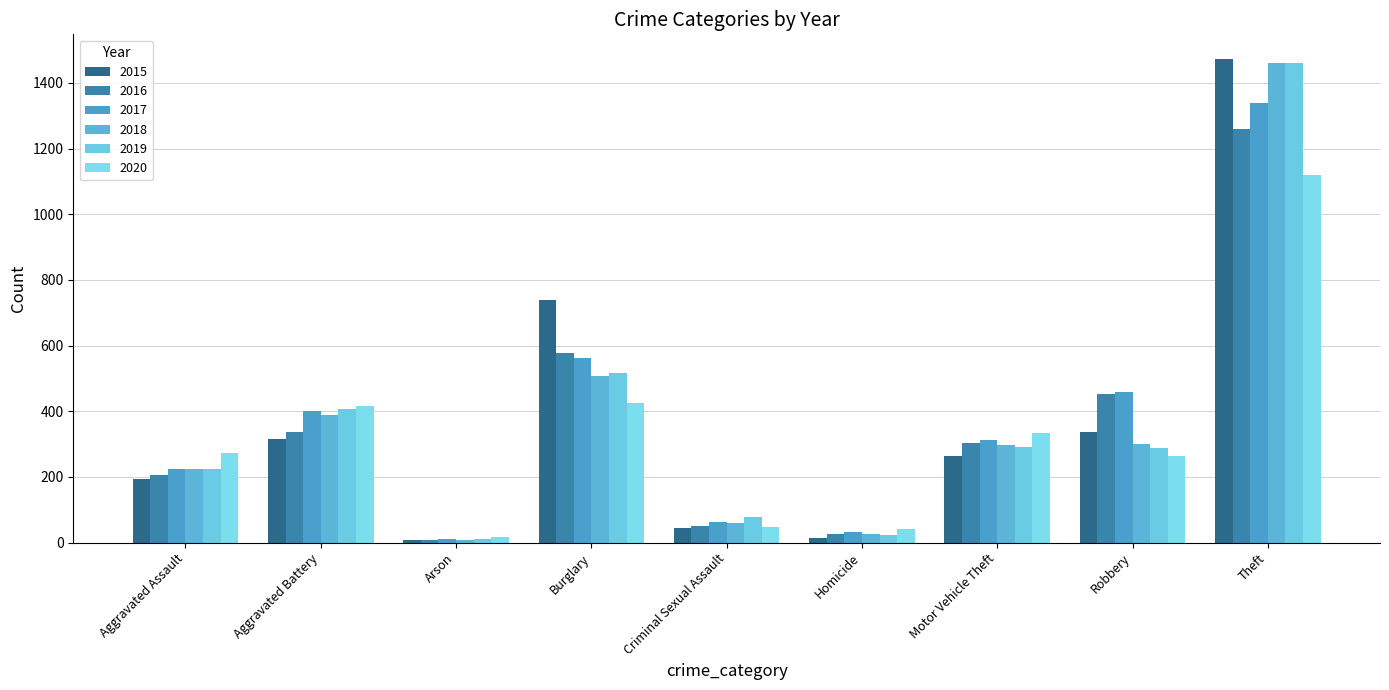

How many data points in 2017 are less than 312?

4